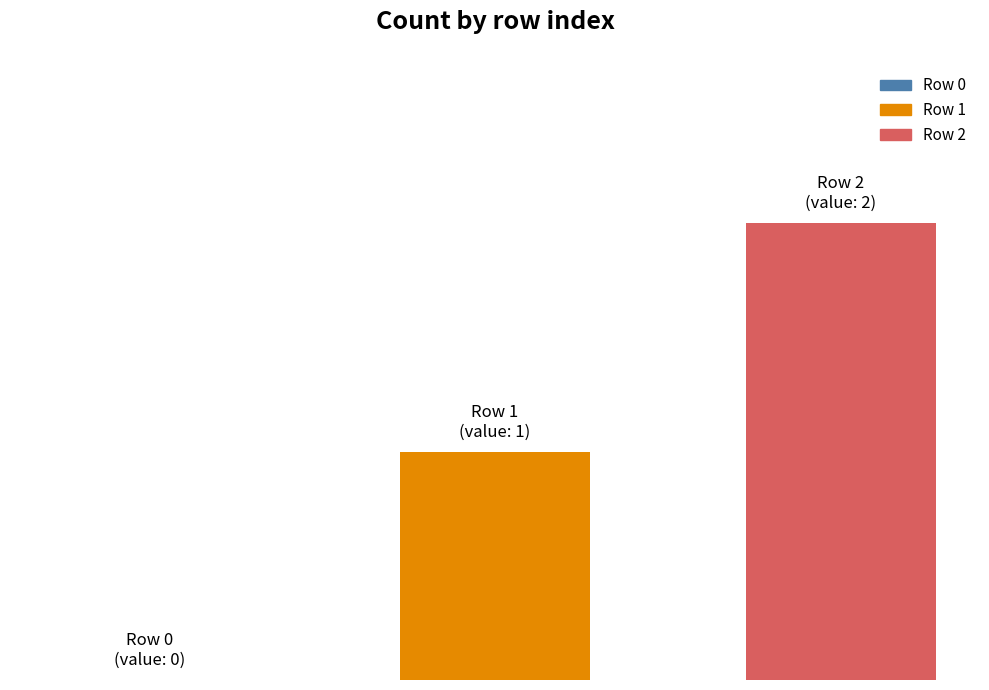

Are the bars grouped side by side (vs. stacked)?

Yes